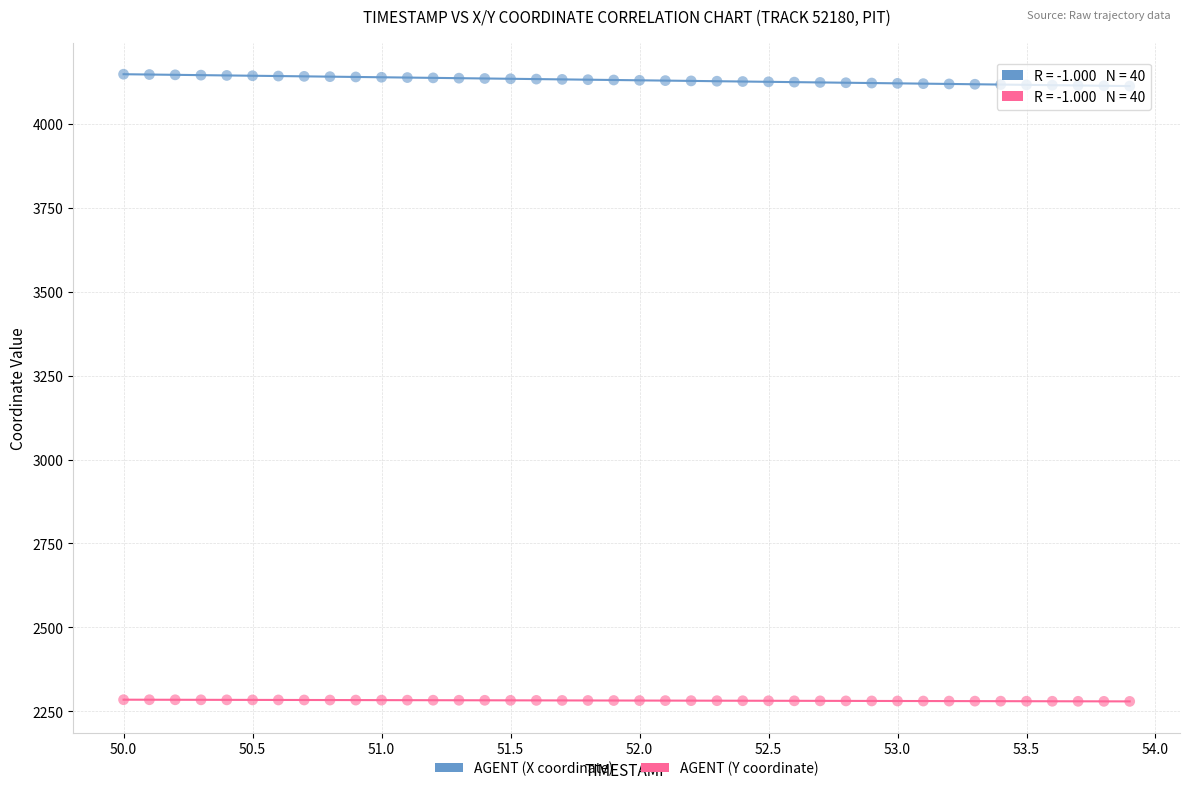

Which series contains the highest Y value?

AGENT (X coordinate)